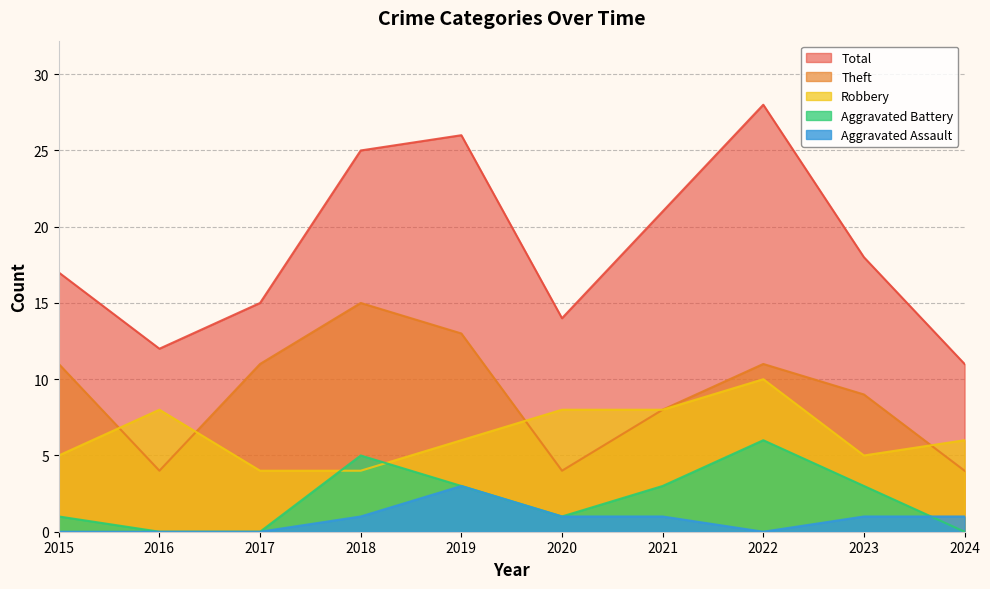

How many Robbery values are between 5 and 8?

7